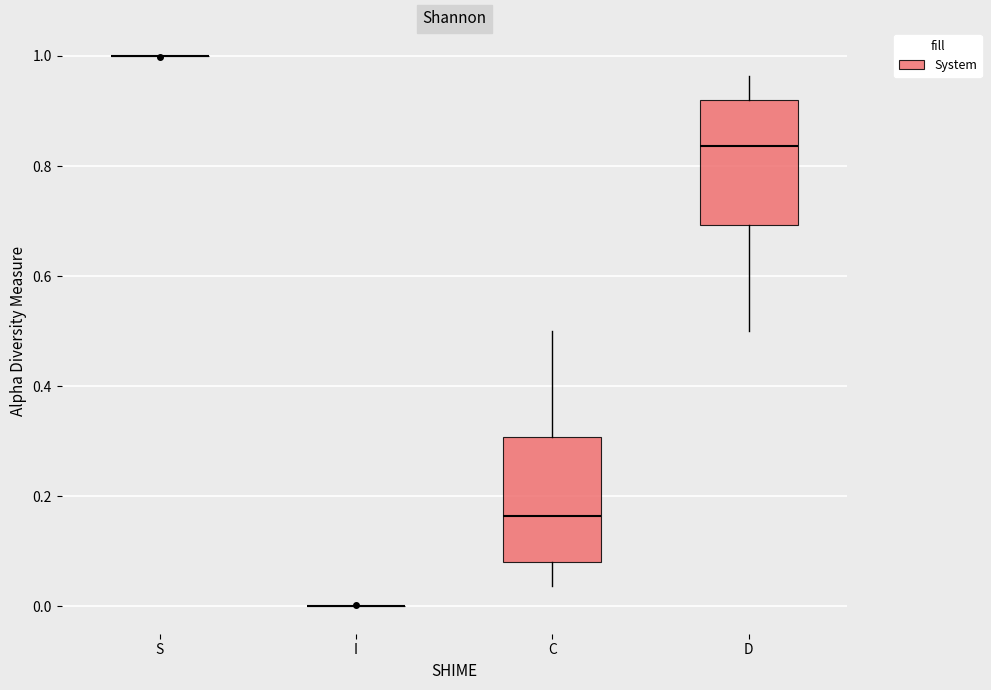

Reading left to right, transcribe this box plot: for each box, give where its median line is, the range the box spans, and where its two whiskers end, as read against the y-axis. The values are not printed on the chart, so give them approximately, as read against the axis.

S: box collapsed to a line at 1.00, whiskers 1.00 to 1.00
I: box collapsed to a line at 0.00, whiskers 0.00 to 0.00
C: median 0.16, box 0.08 to 0.30, whiskers 0.04 to 0.50
D: median 0.84, box 0.70 to 0.92, whiskers 0.50 to 0.96